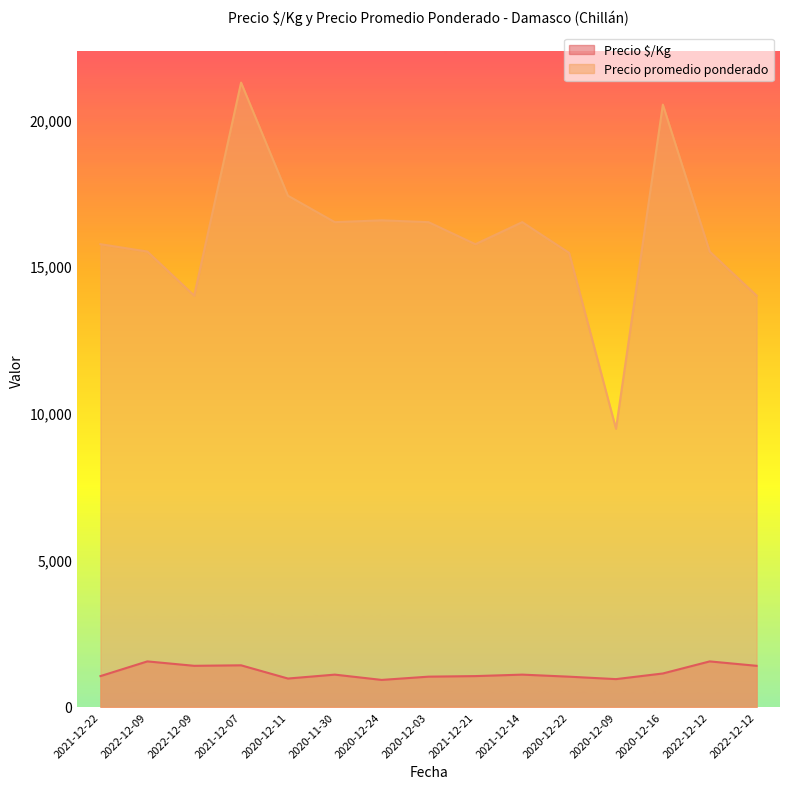

What is the label of the 10th point from the left?

2021-12-14